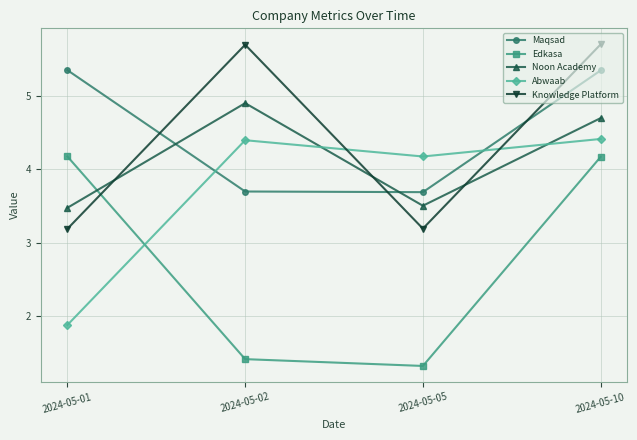

At how many categories does at least one series exceed 4?

4